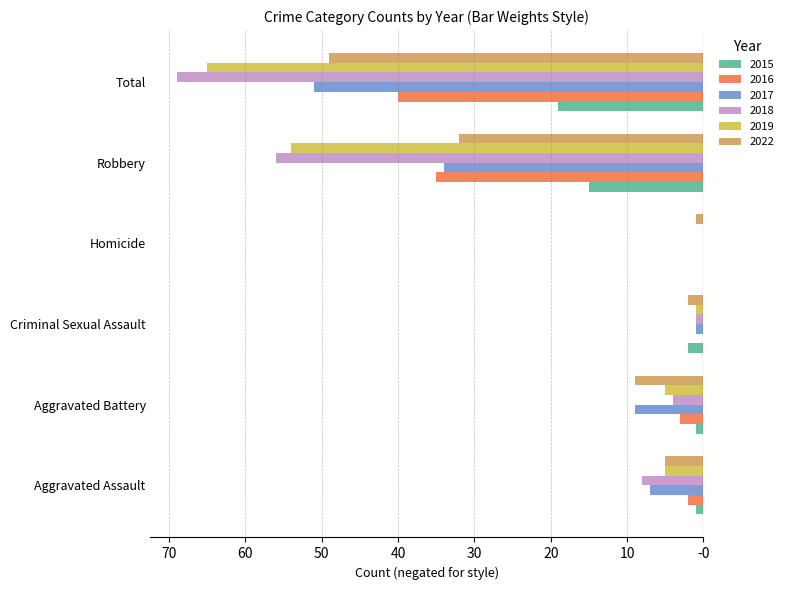

What position from the right is Homicide?

3